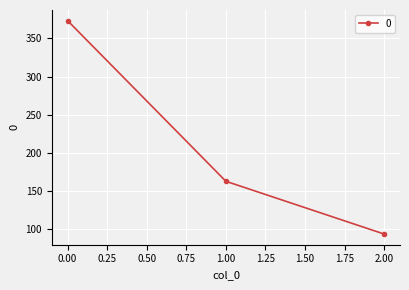

The value at 0.00 is 373. True or false?

True